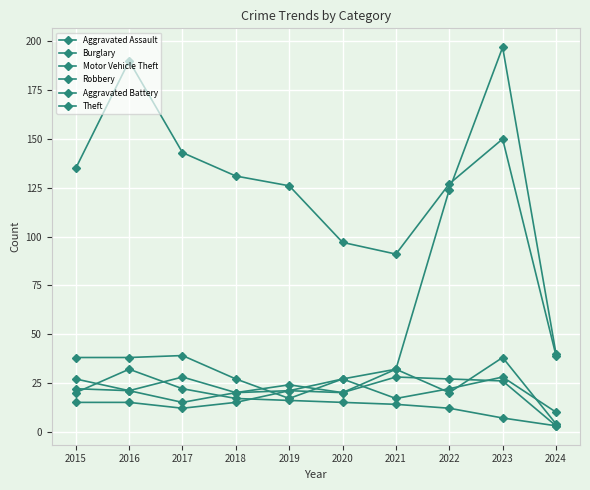

Where does the Theft series first go above 131?

2015